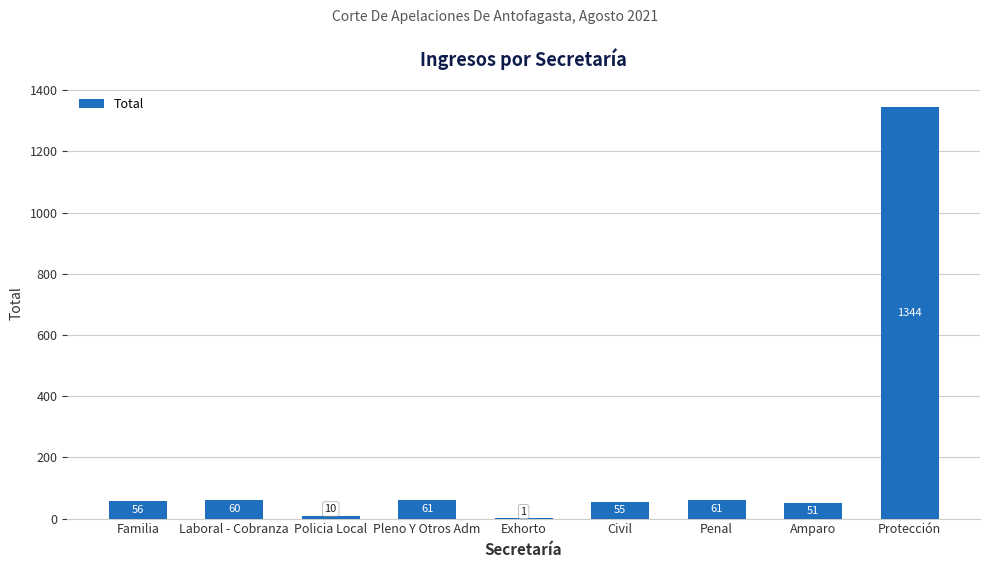

The value at Amparo is 51. True or false?

True